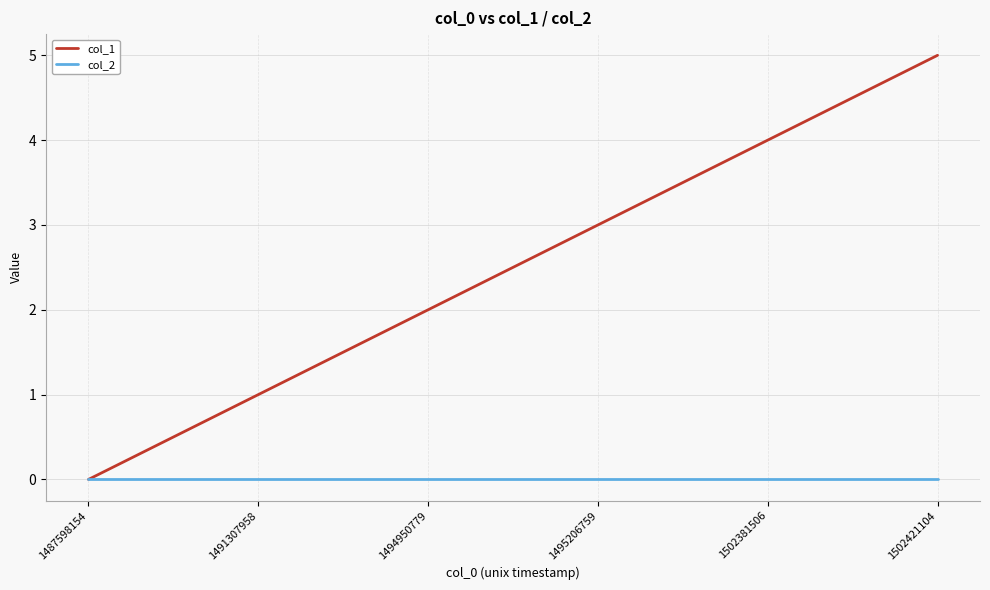

What are all the series names shown in the legend?

col_1, col_2